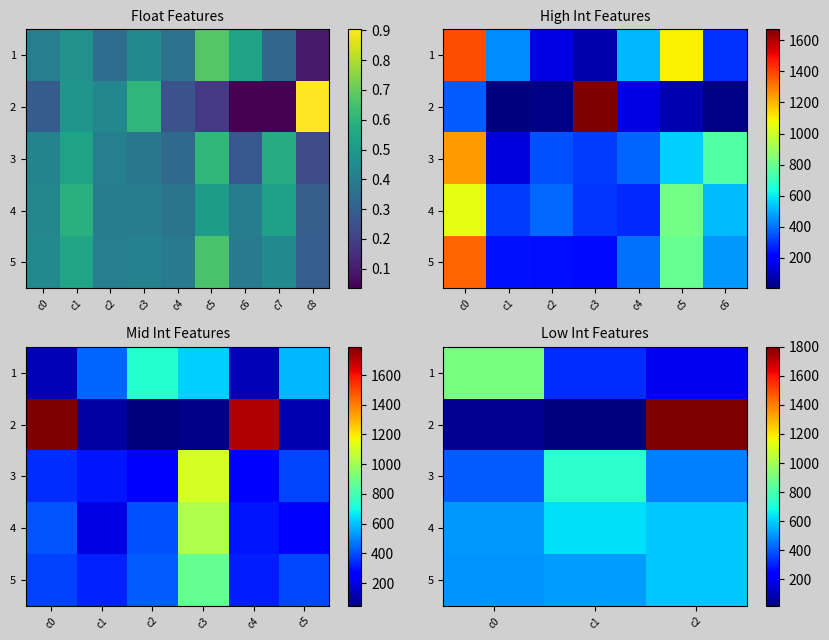

How many distinct data groups are displayed?

5